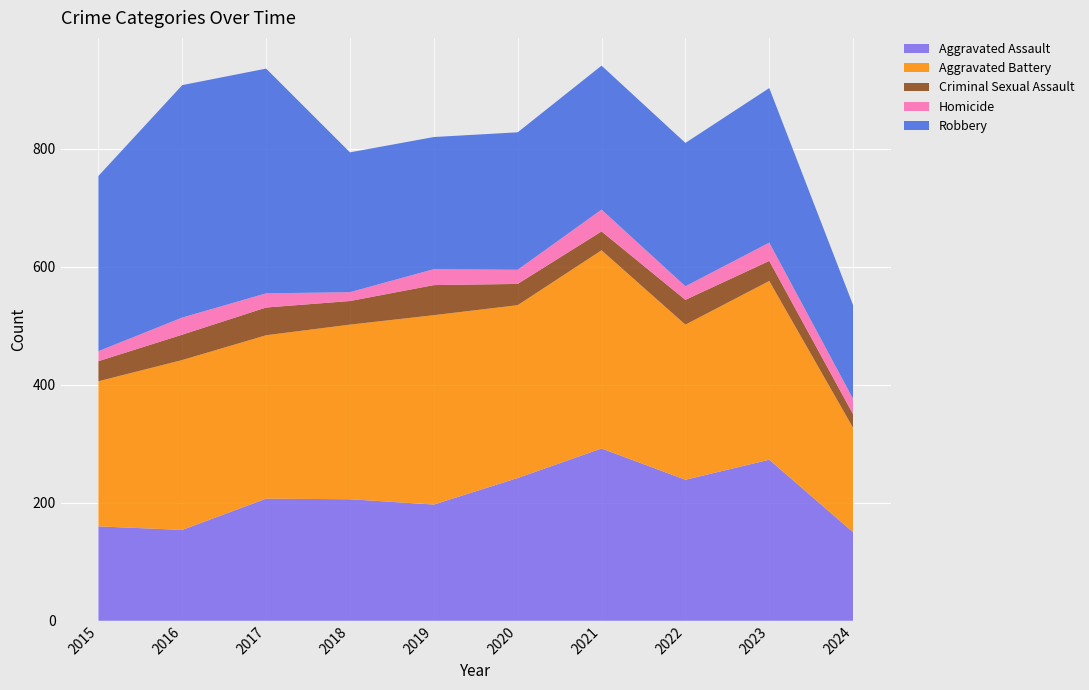

Reading left to right, what are all the values shown in this chart?

Aggravated Assault: 2015=160	2016=154	2017=207	2018=206	2019=197	2020=242	2021=292	2022=239	2023=273	2024=150
Aggravated Battery: 2015=246	2016=288	2017=277	2018=296	2019=321	2020=293	2021=336	2022=263	2023=303	2024=177
Criminal Sexual Assault: 2015=34	2016=43	2017=47	2018=40	2019=51	2020=36	2021=32	2022=42	2023=34	2024=23
Homicide: 2015=17	2016=29	2017=24	2018=15	2019=27	2020=24	2021=37	2022=23	2023=31	2024=26
Robbery: 2015=297	2016=394	2017=381	2018=237	2019=224	2020=233	2021=244	2022=243	2023=262	2024=159